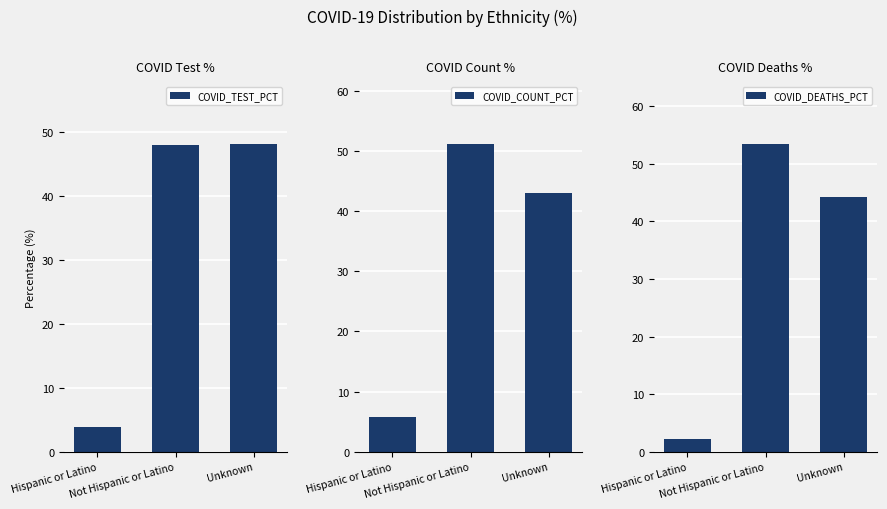

At which category is the sum across all series the highest?

Not Hispanic or Latino